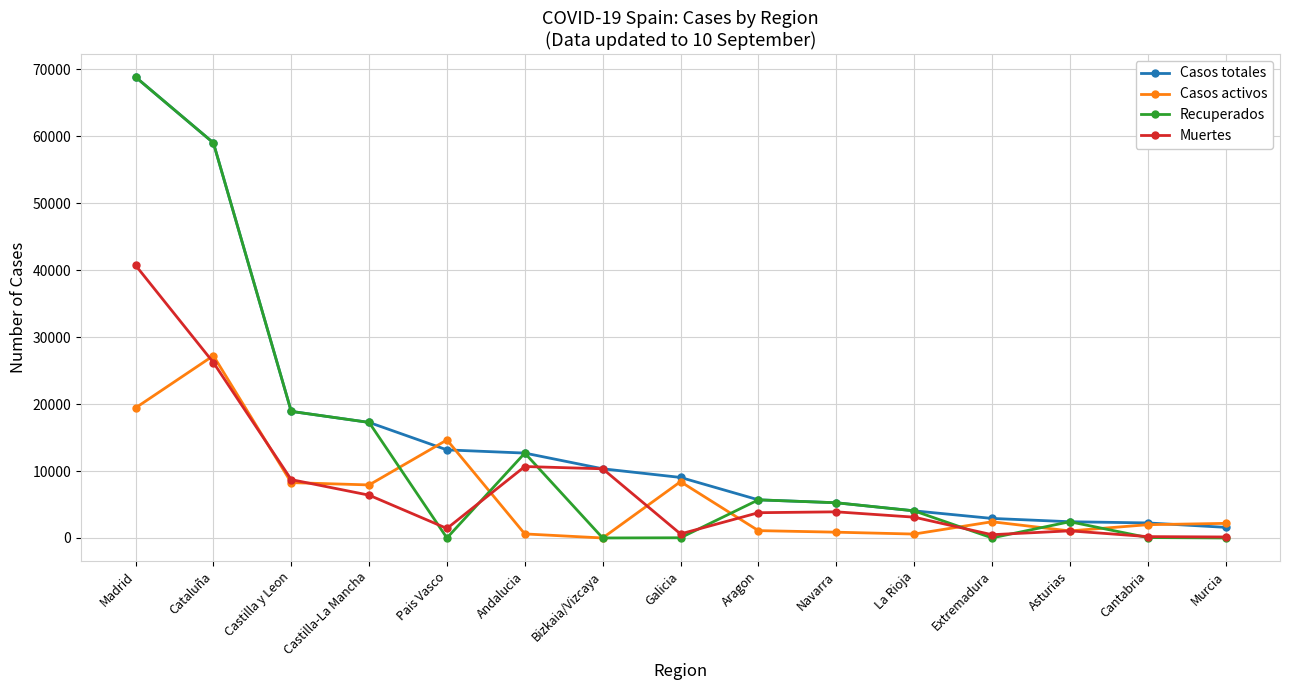

Which category has the highest value across all series?

Madrid